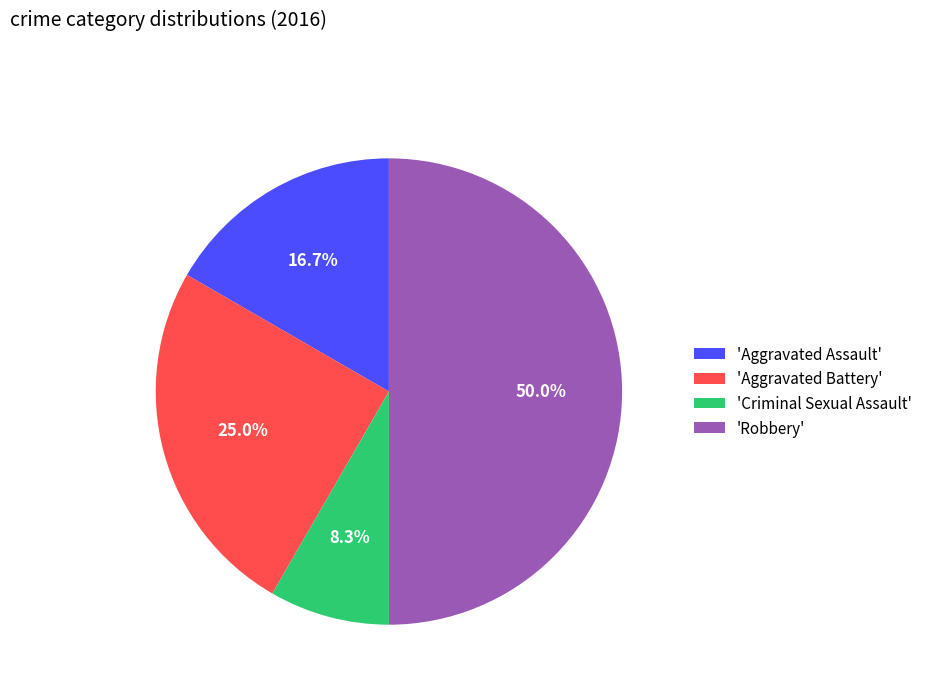

Rank the categories by value from highest to lowest.

'Robbery', 'Aggravated Battery', 'Aggravated Assault', 'Criminal Sexual Assault'